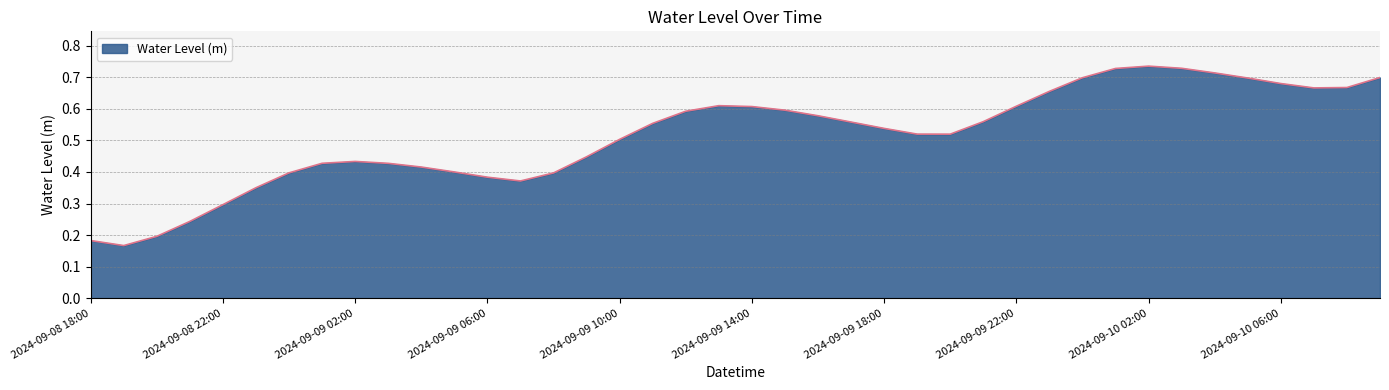

Count the number of data series in this chart.

1